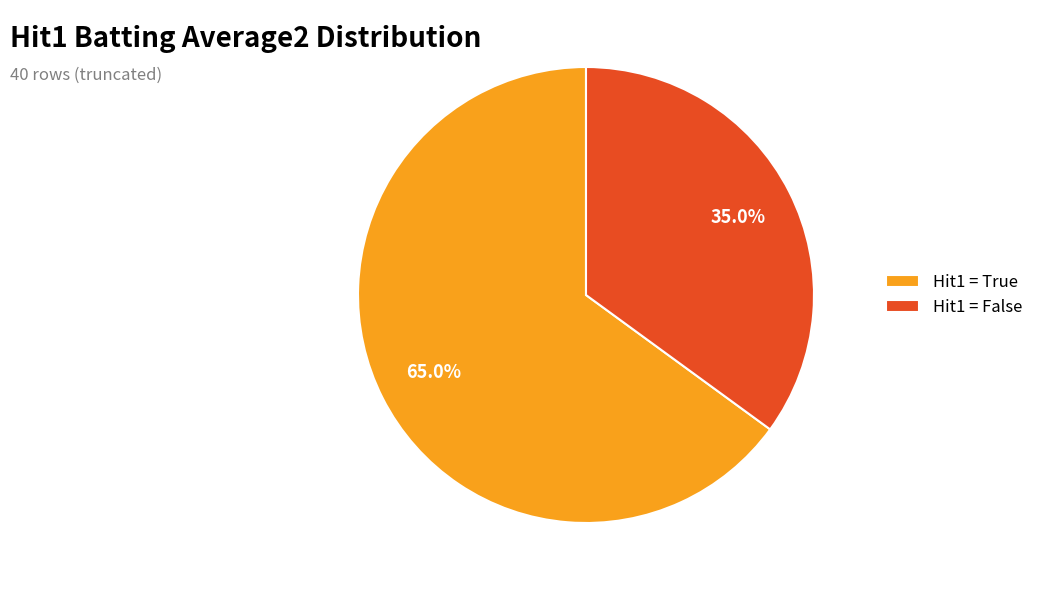

Which has a higher value, Hit1 = False or Hit1 = True?

Hit1 = True